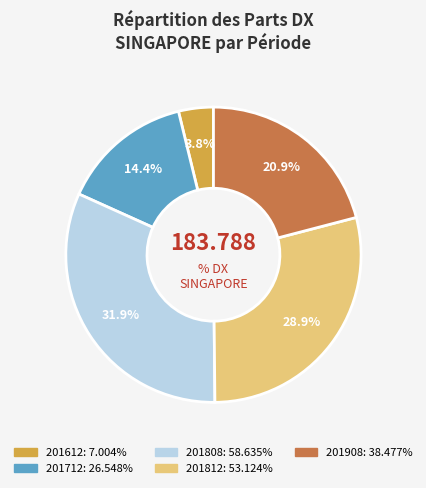

Does any single category account for the majority?

No